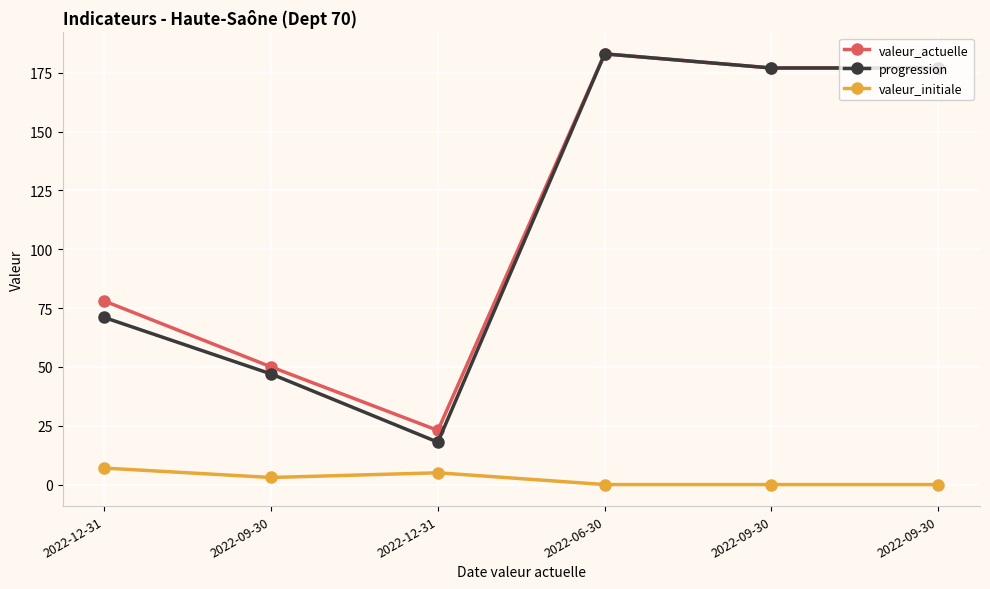

How many categories are shown in the chart?

6